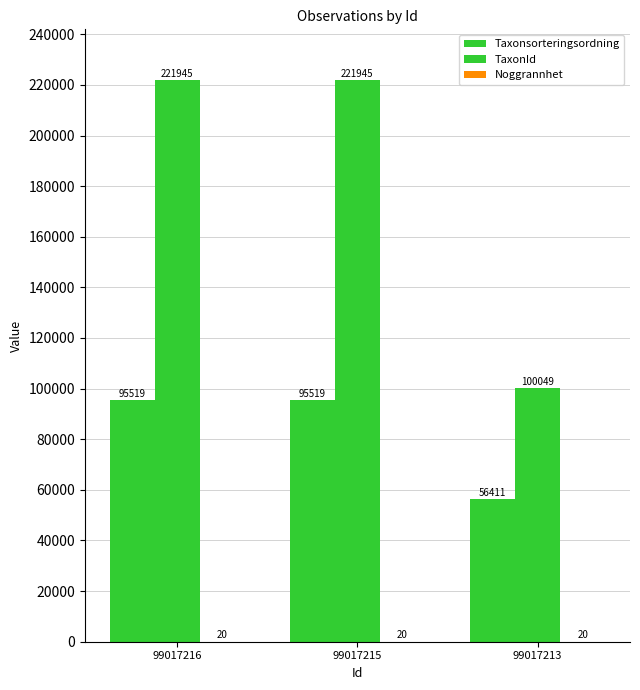

At how many categories does at least one series exceed 108305?

2